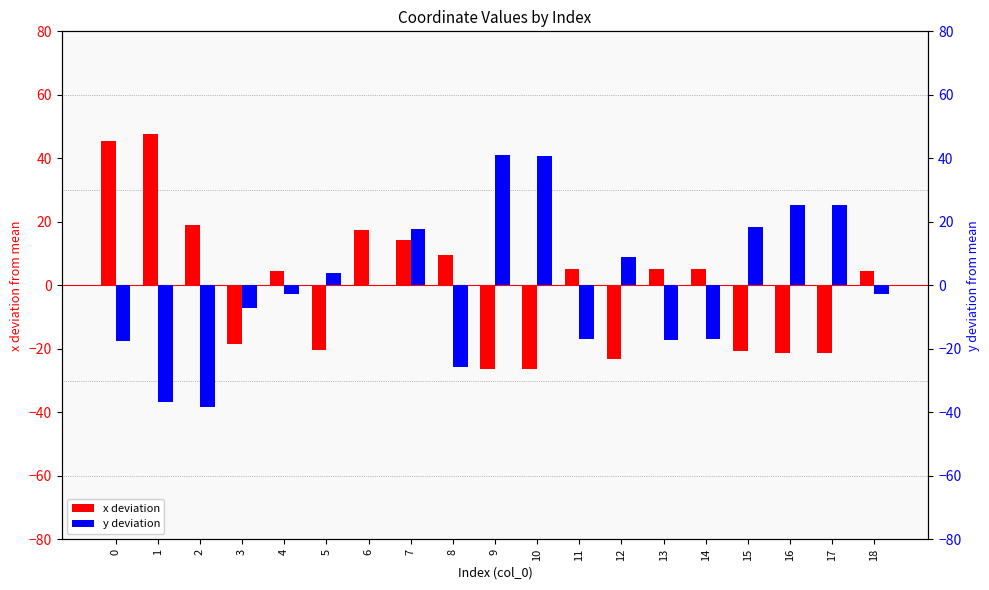

What is the value of the y deviation bar at the 9th from the left?

-25.7